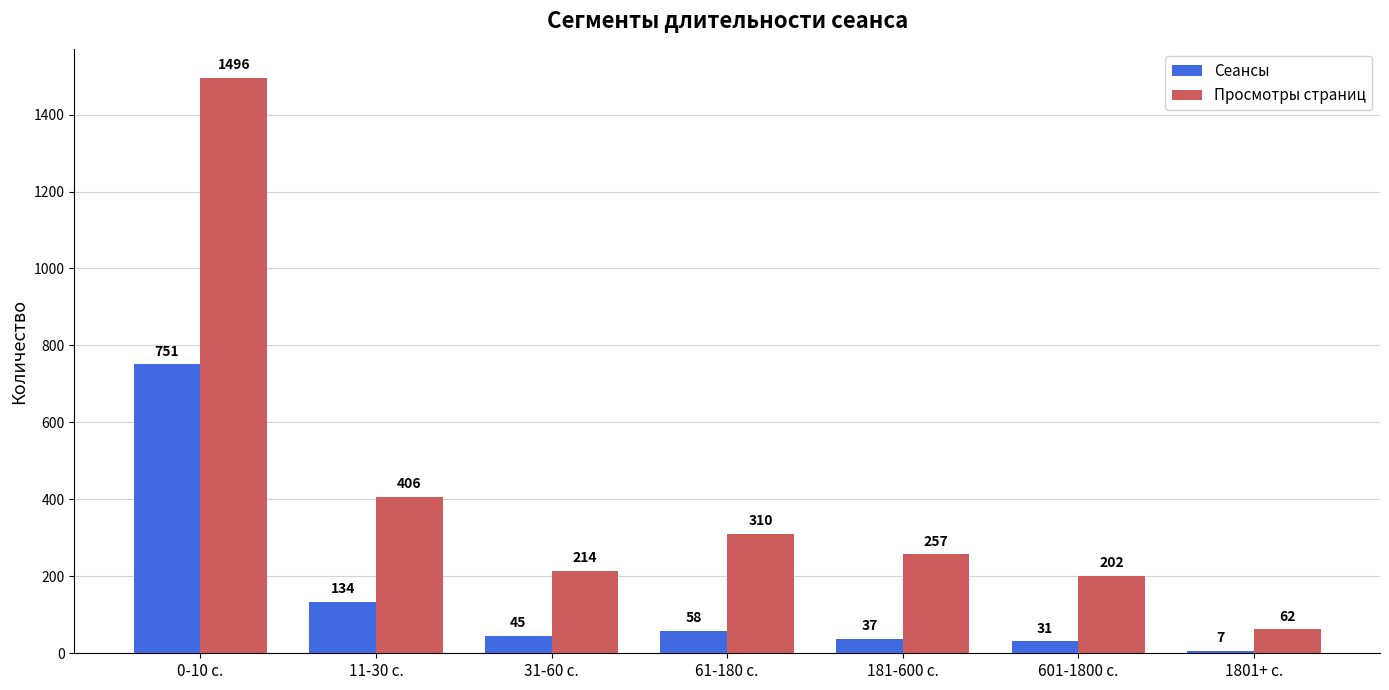

At how many categories does at least one series exceed 710?

1